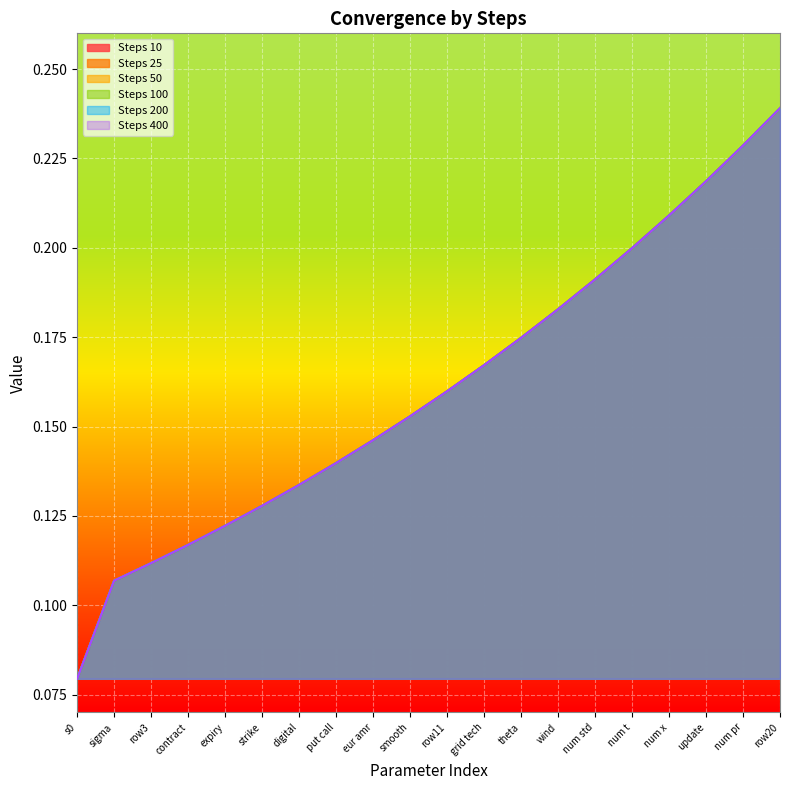

What position from the right is put call?

13